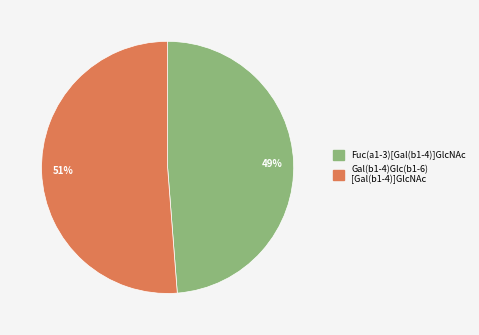

Does any single category account for the majority?

Yes